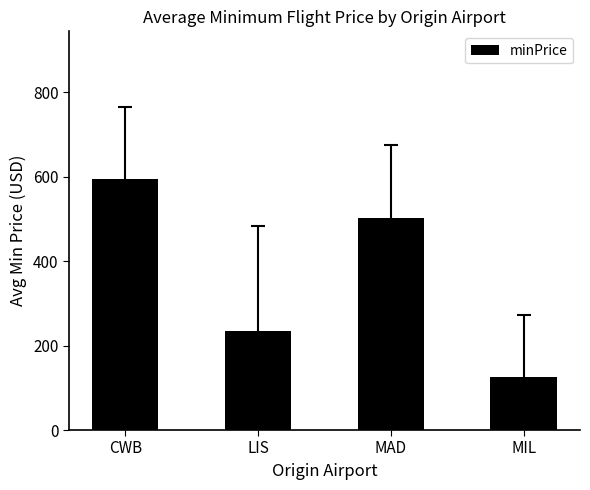

What is the maximum value shown in the chart?

595.1